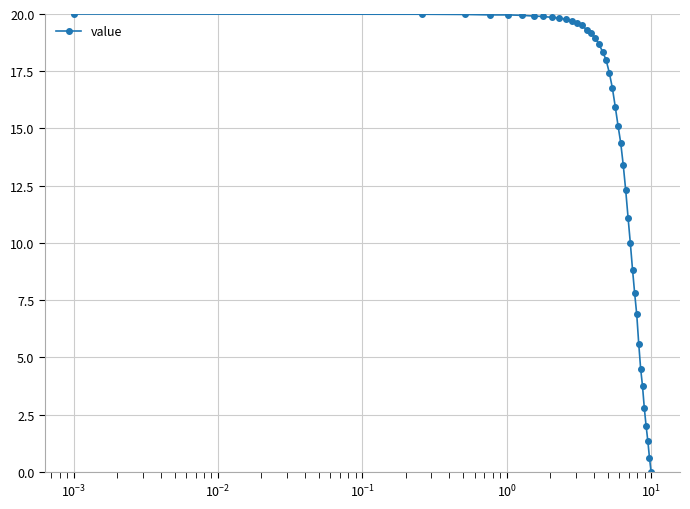

What is the difference between the maximum and minimum values?

20.0